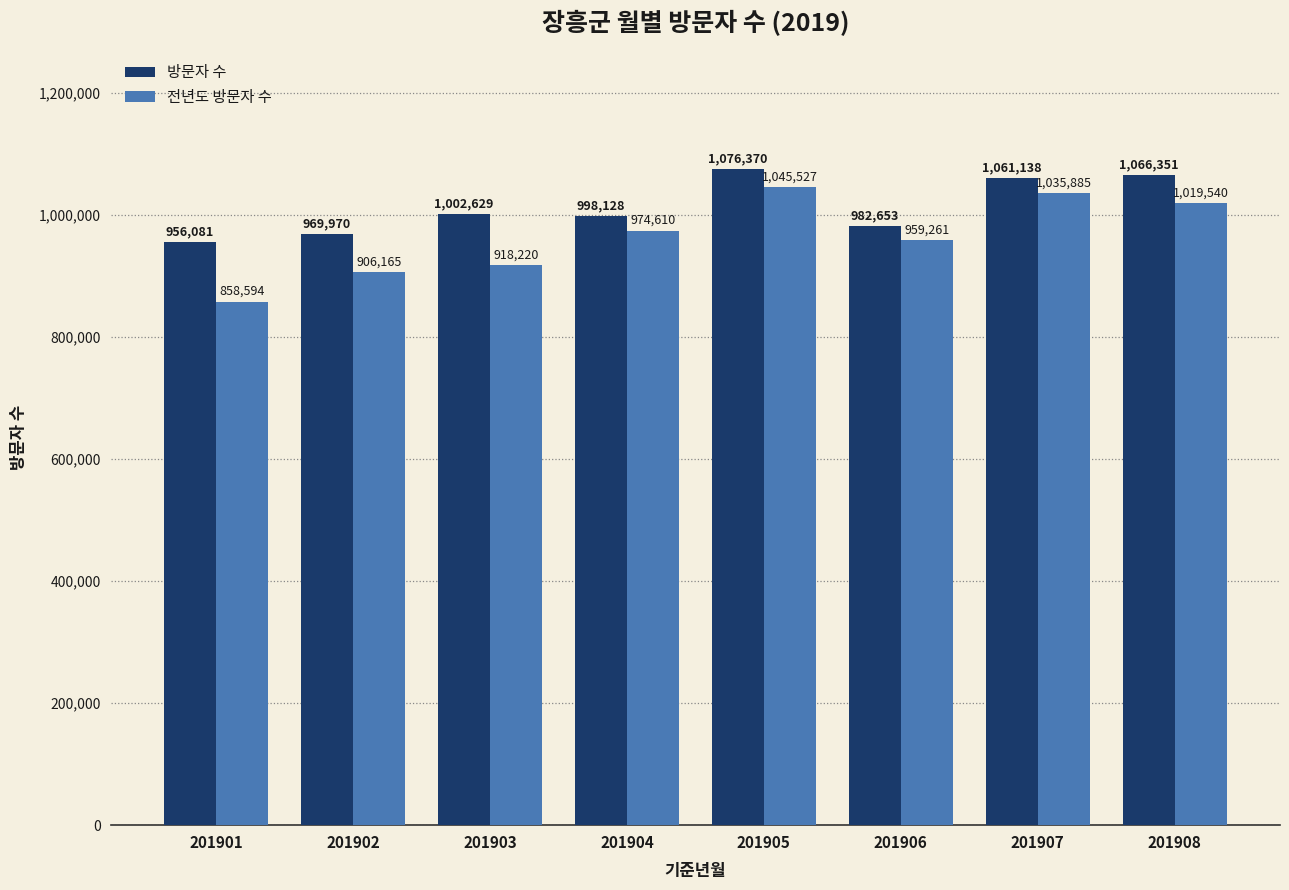

How many values in the 전년도 방문자 수 series are below 974610?

4